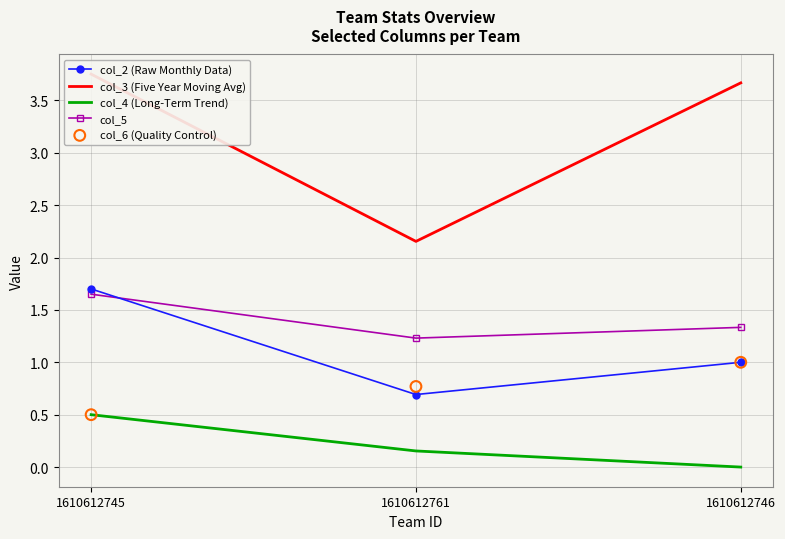

Is the value of col_4 (Long-Term Trend) at 1610612761 greater than the value of col_2 (Raw Monthly Data) at 1610612761?

No